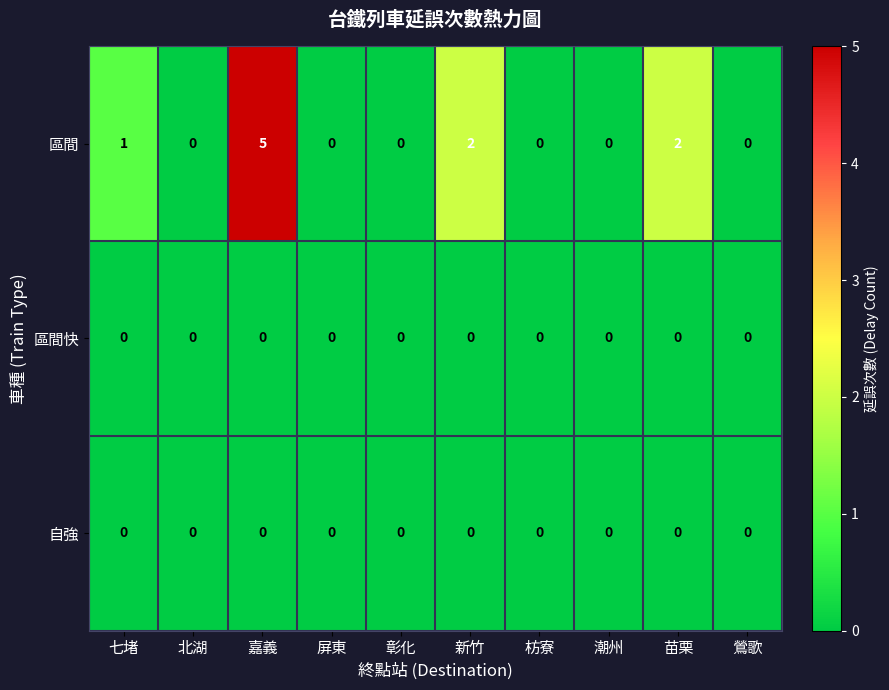

The value of 區間 at 枋寮 is -2. True or false?

False